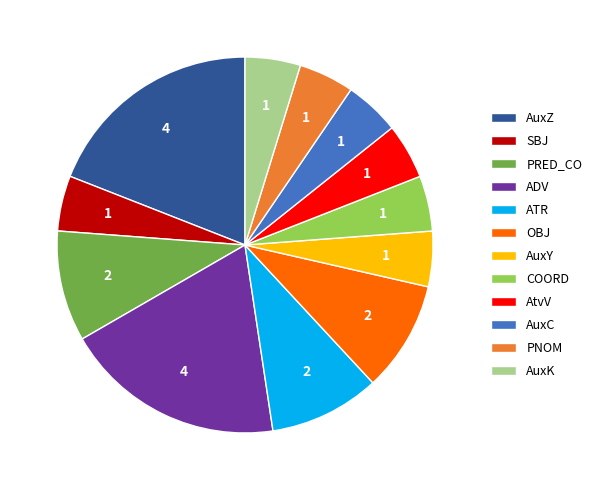

Count the number of slices in the pie.

12